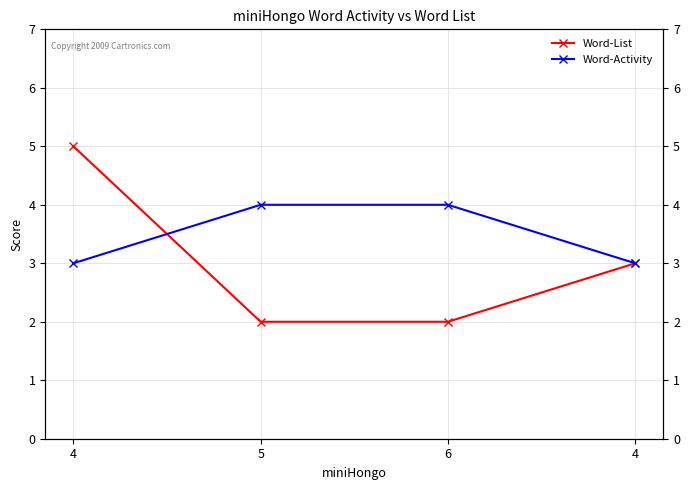

What is the greatest value displayed?

5